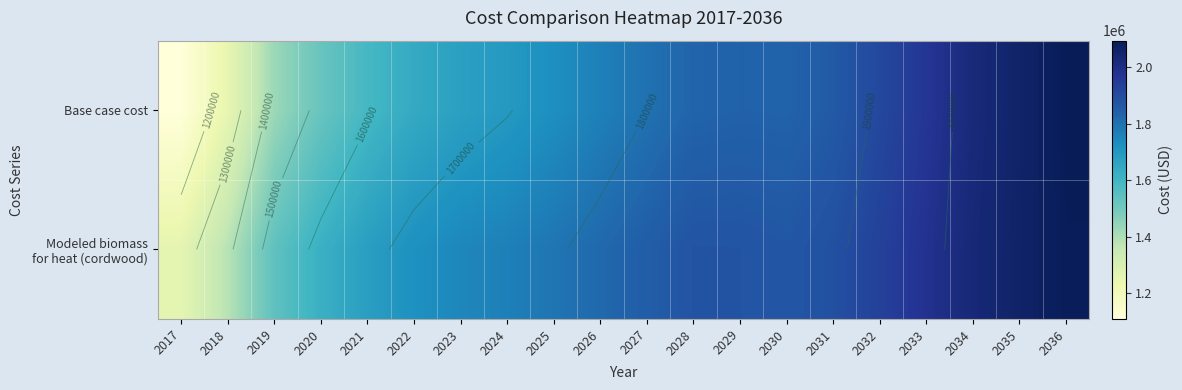

True or false: Base case cost has a value of 1429183.1 at 2019.

True